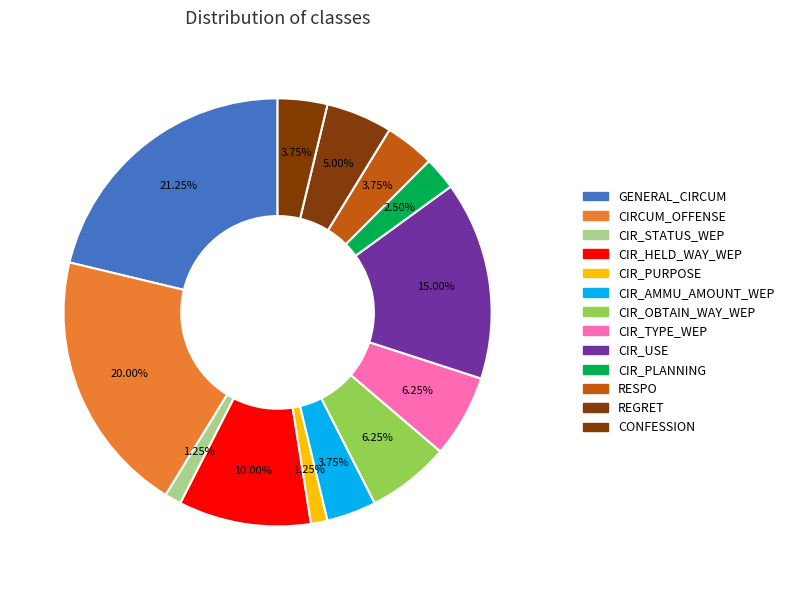

How many slices are in this pie chart?

13